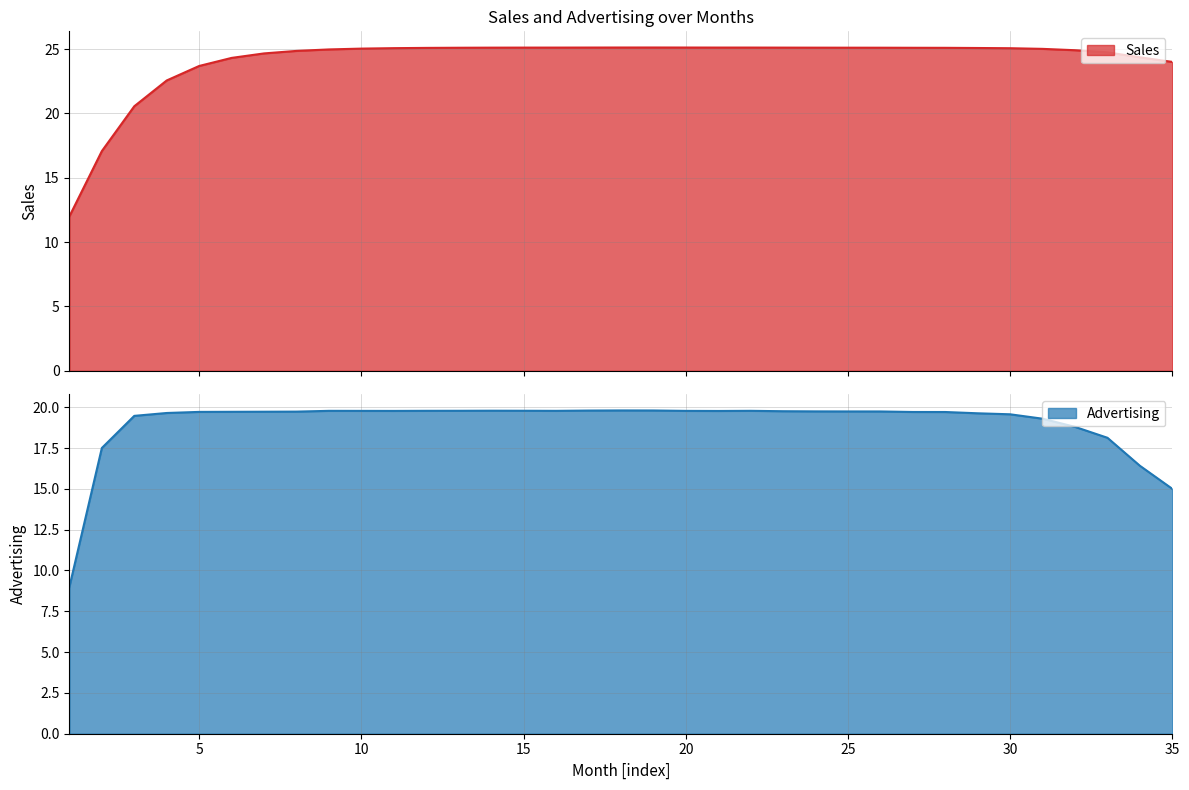

Where is Sales nearest to the value 18?

2